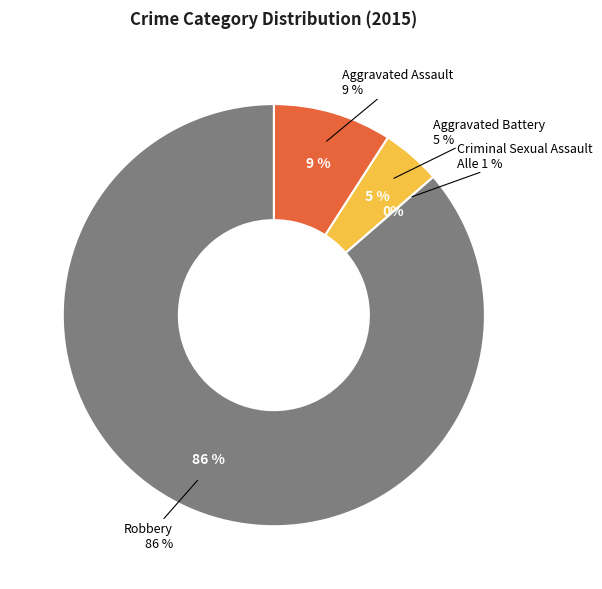

Do Robbery and Aggravated Battery together represent more than half of the pie?

Yes